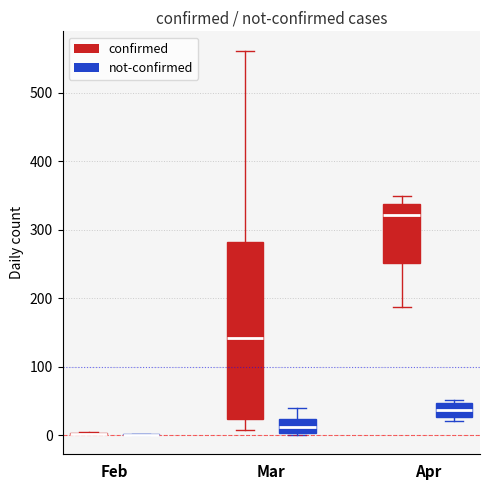

Where does the median line of the box for Mar (confirmed) sit on the y-axis? The values are not printed on the chart, so give them approximately, as read against the axis.

140